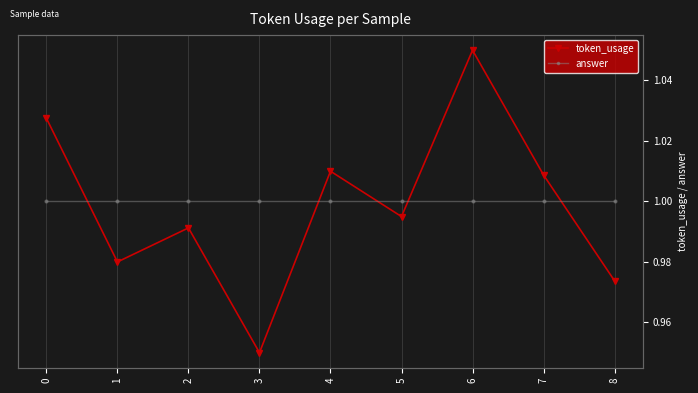

How many lines are shown in the chart?

2